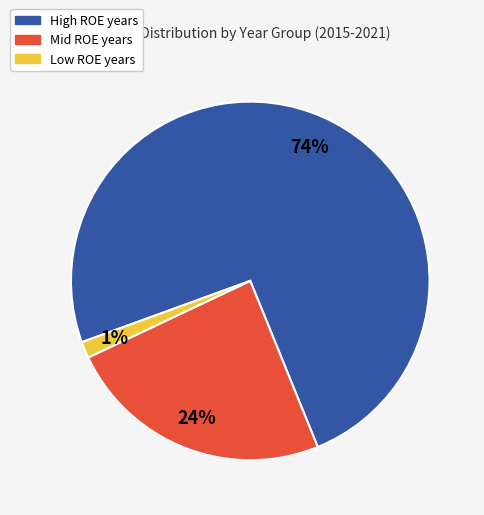

To the nearest percent, what is the average slice percentage?

33%